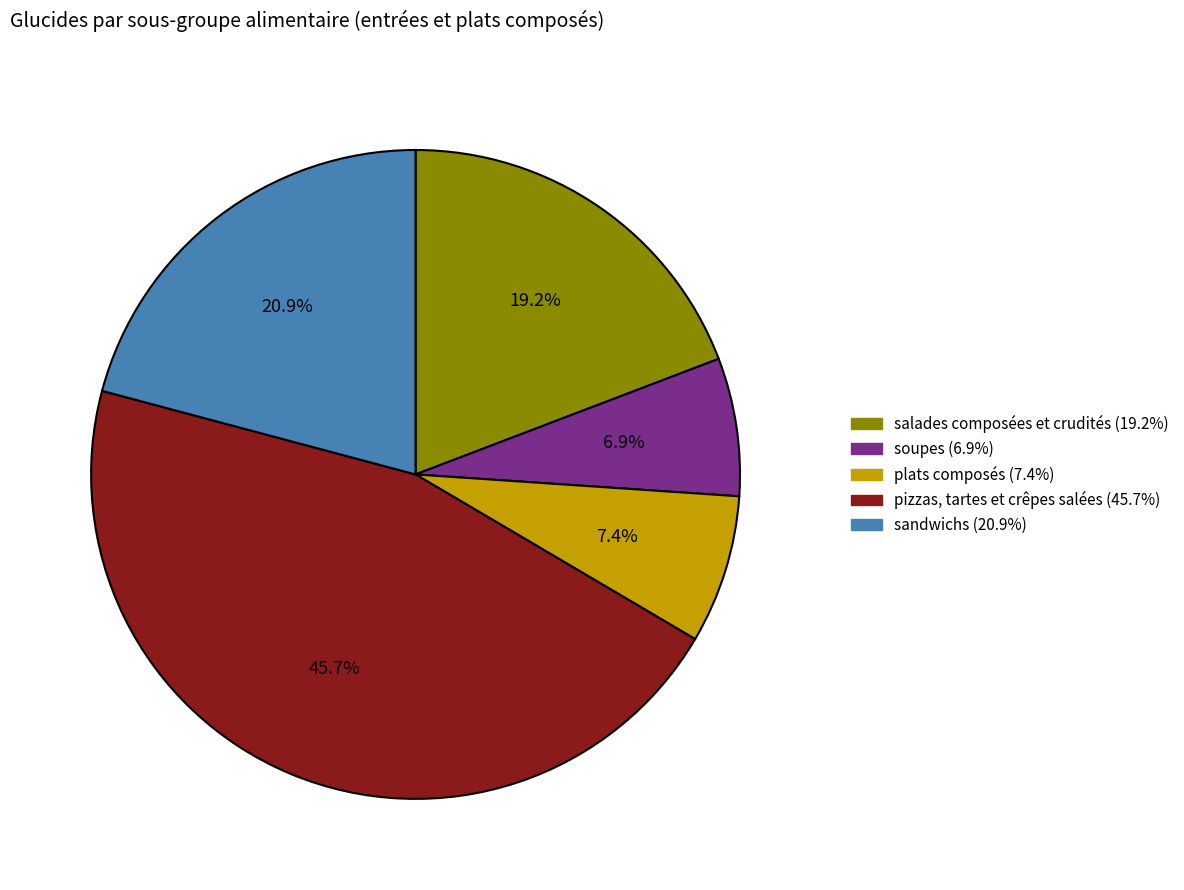

How many slices are in this pie chart?

5